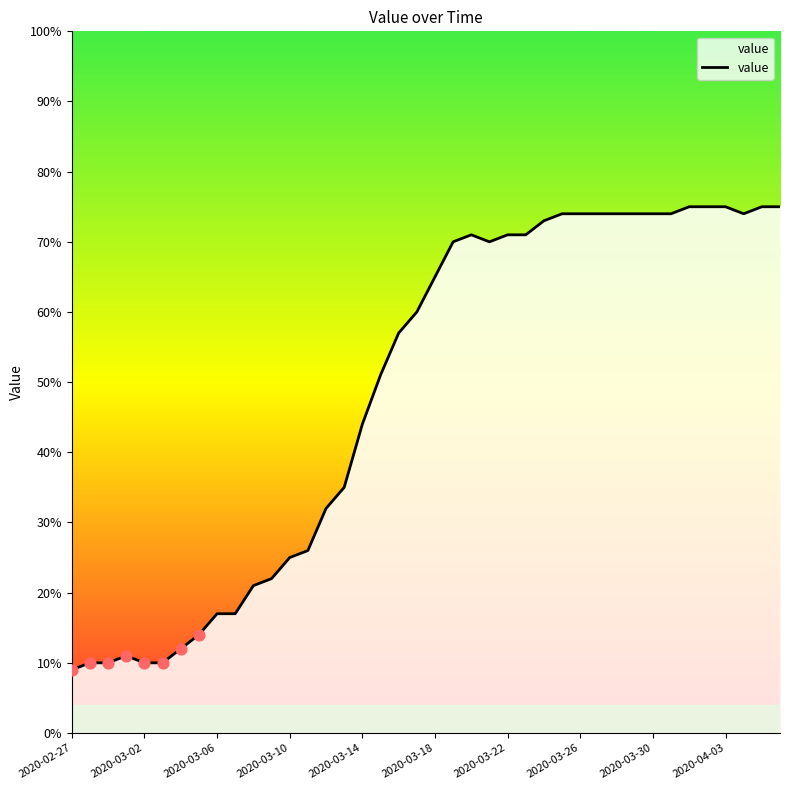

What is the greatest value displayed?

75